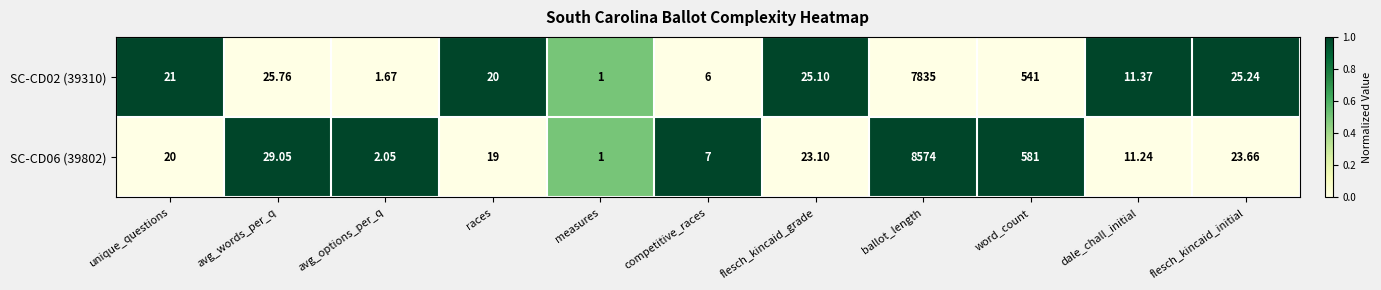

Which series has the largest total across all categories?

SC-CD06 (39802)